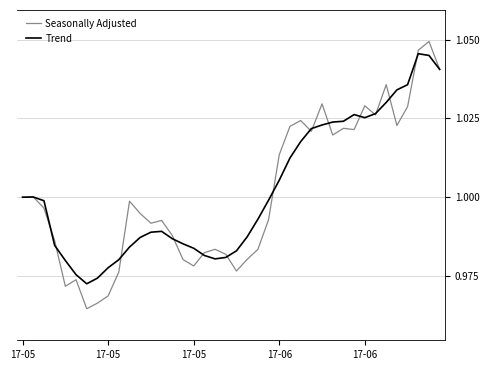

Which series has the widest spread of values?

Seasonally Adjusted